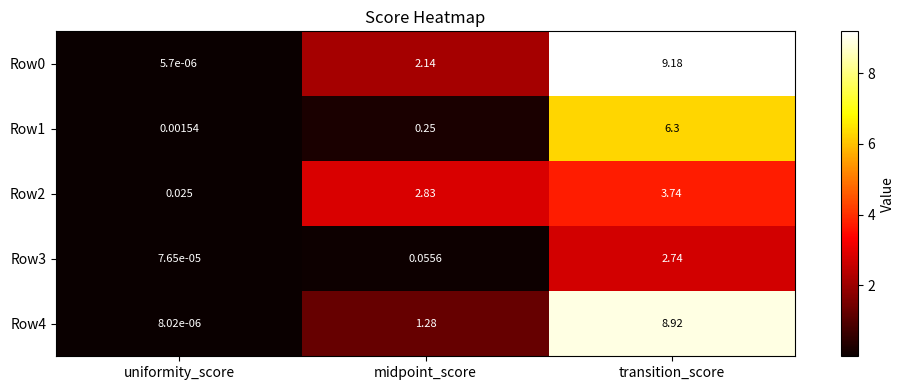

At which label does Row2 first exceed 2?

midpoint_score